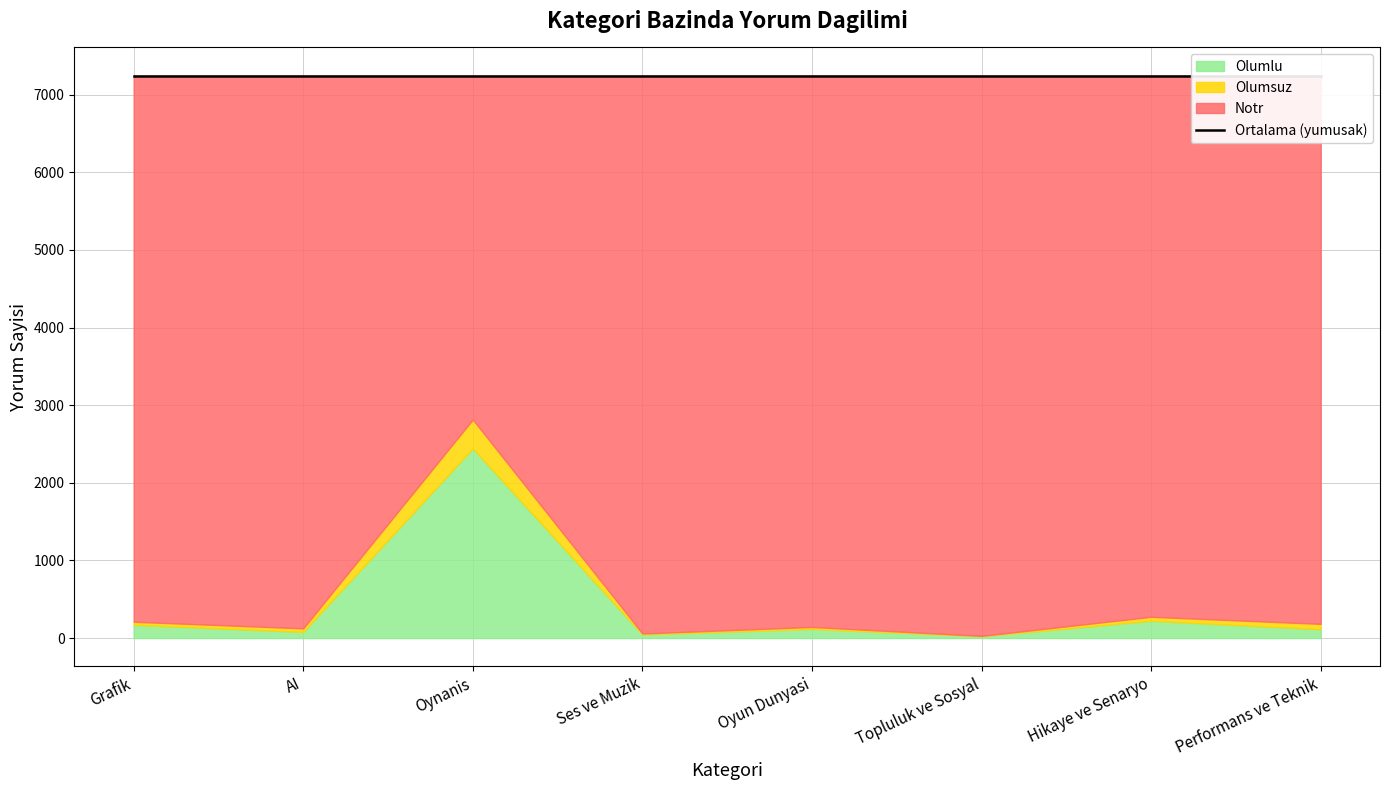

The Olumlu series shows 23 at Topluluk ve Sosyal. True or false?

True